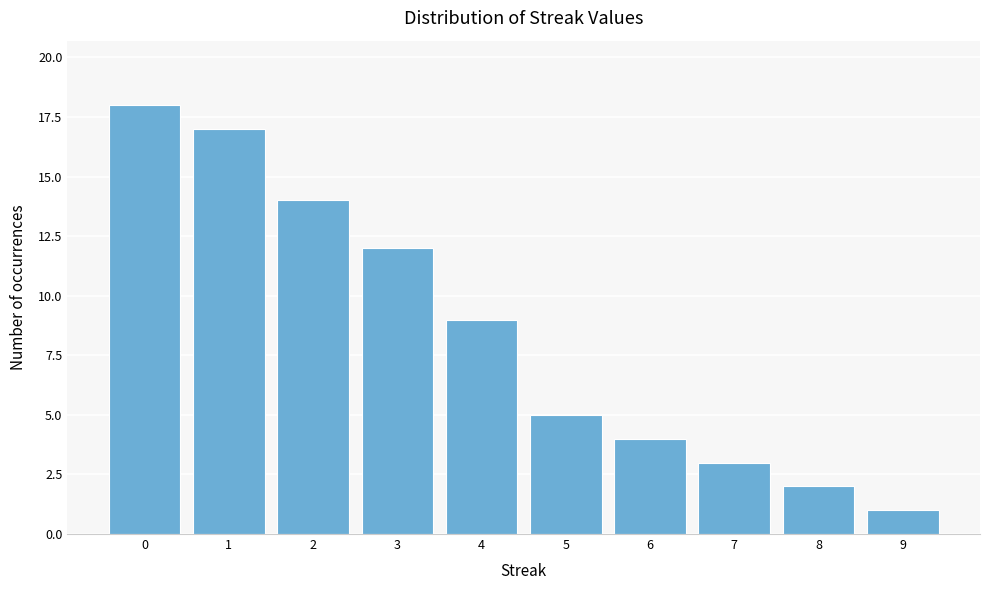

Reading left to right, what are all the values shown in this chart?

0=18	1=17	2=14	3=12	4=9	5=5	6=4	7=3	8=2	9=1